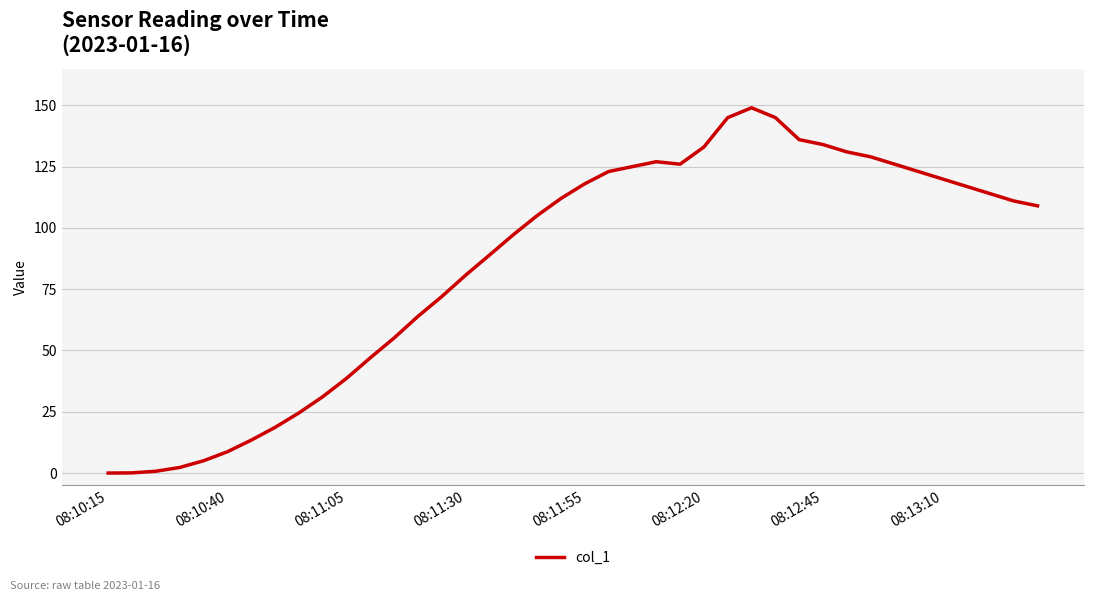

What is the difference between the maximum and minimum values?

149.0